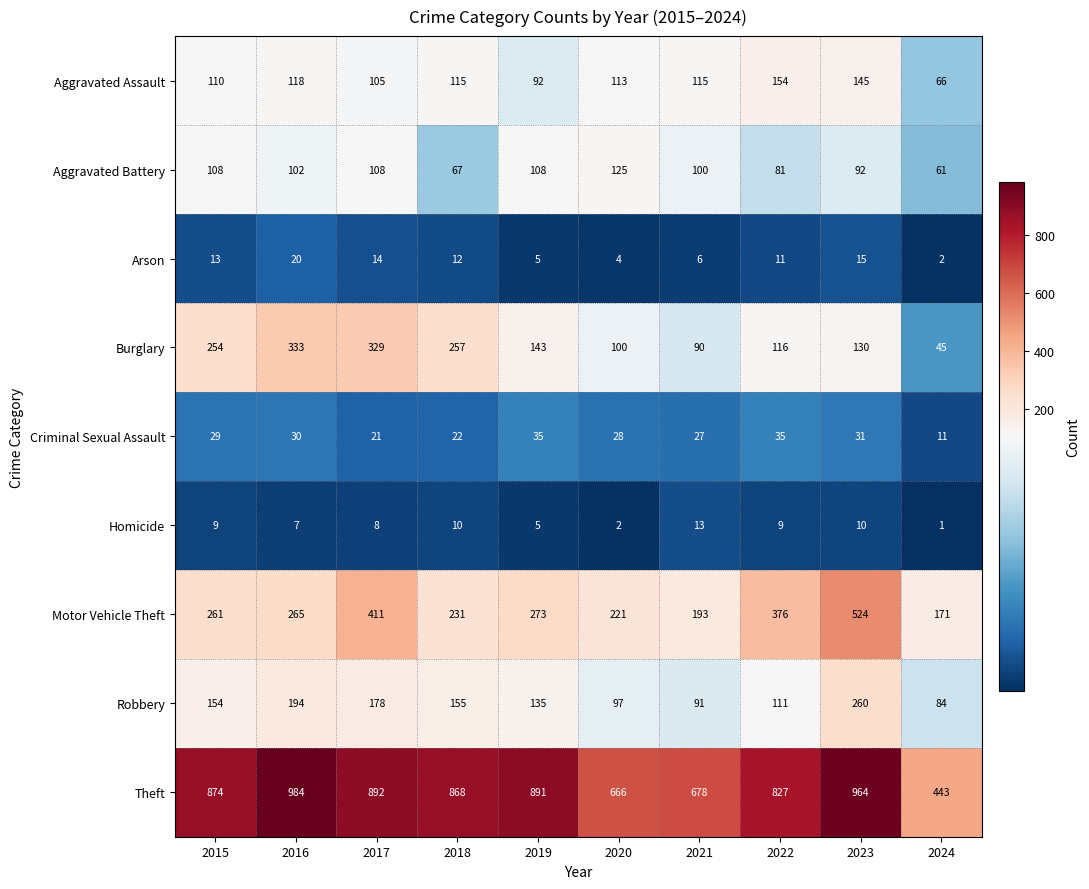

Which series has the largest total across all categories?

Theft